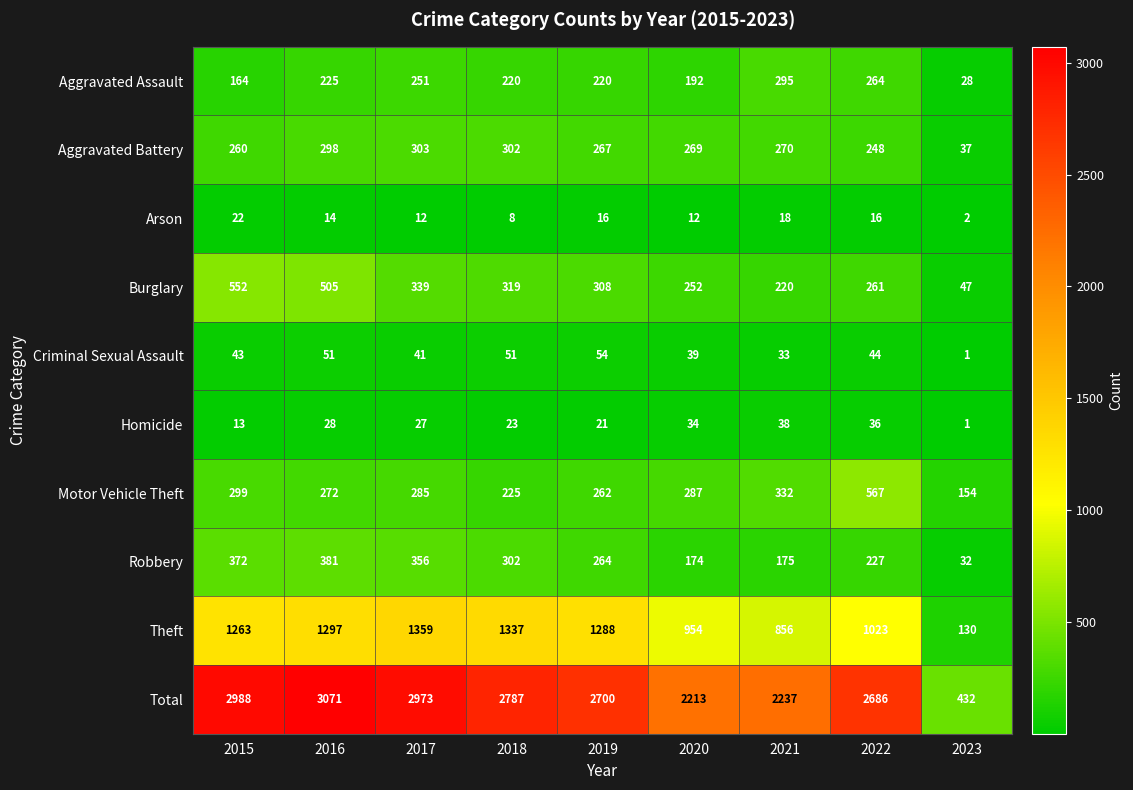

Which series has the largest total across all categories?

Total